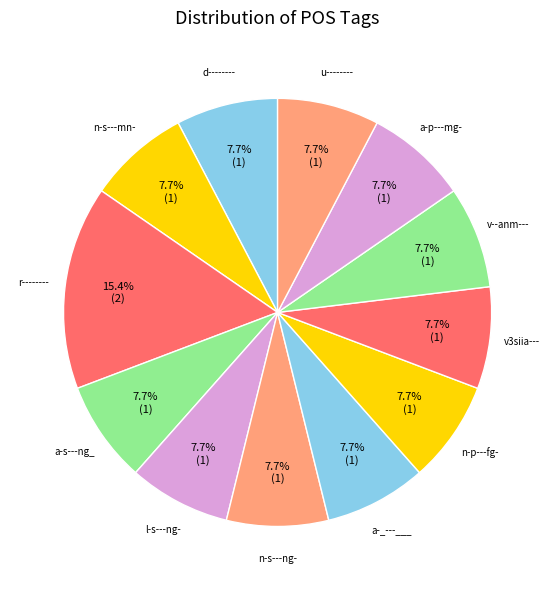

What is the total percentage of r-------- and v--anm---?

23.1%